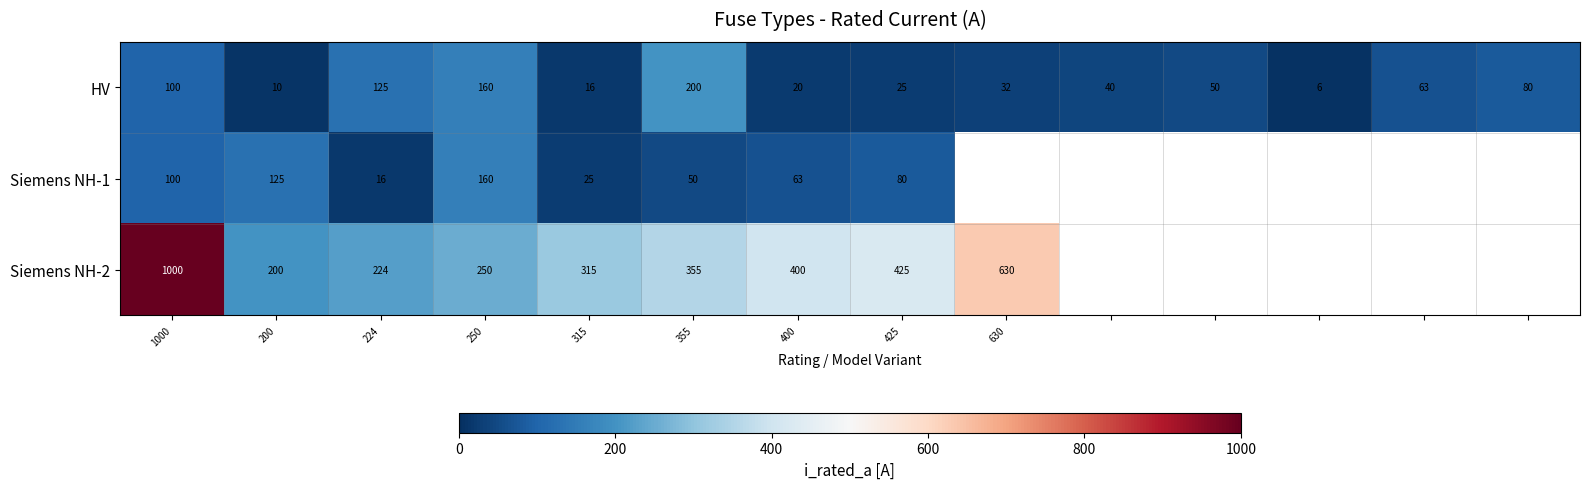

Which series changed the most between 200 and 315?

Siemens NH-2